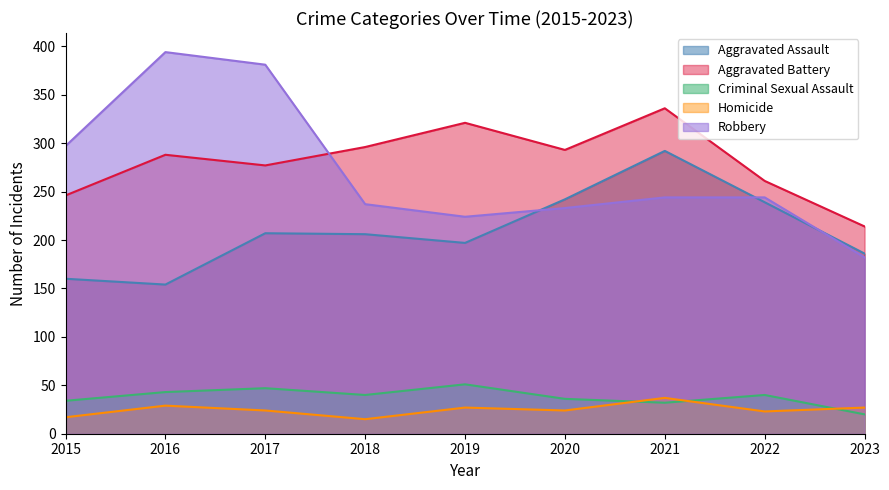

How many values in the Homicide series are below 24?

3